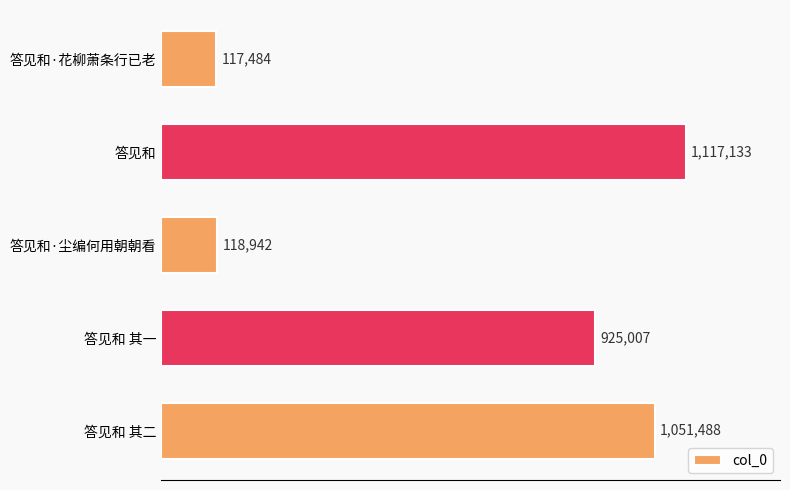

What is the difference between the maximum and second lowest values?

998191